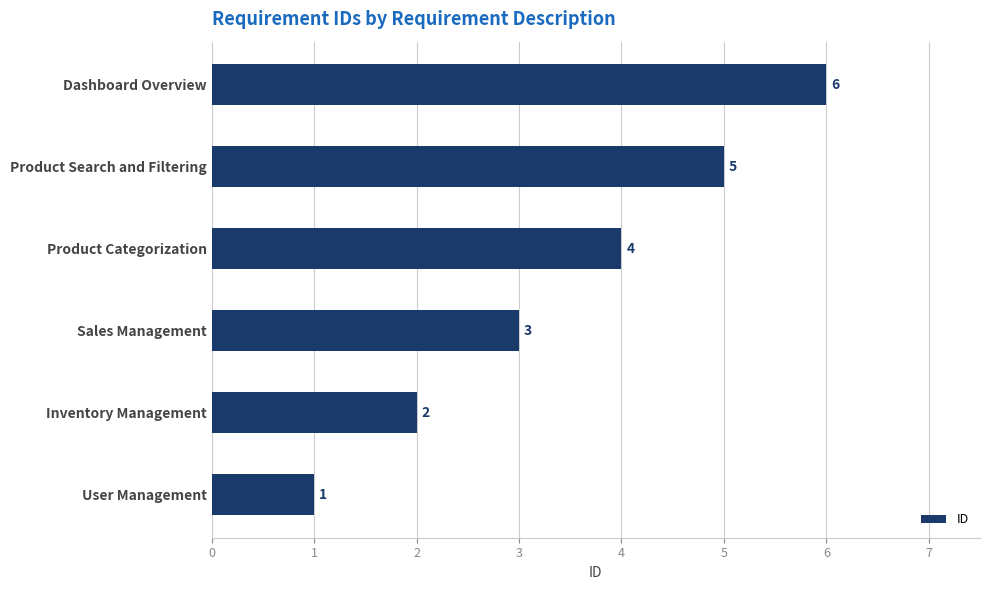

Does the chart contain stacked bars?

No